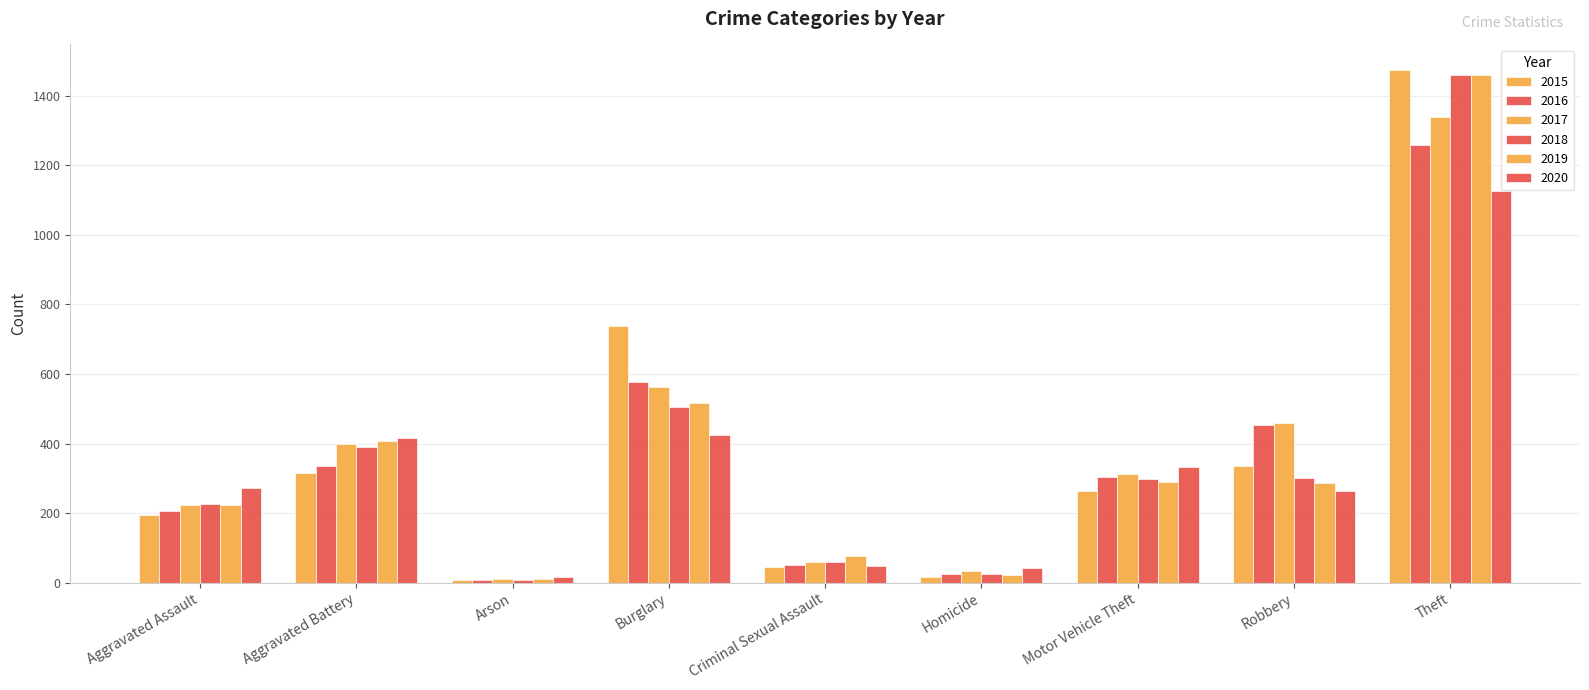

At which label does 2018 reach its peak?

Theft